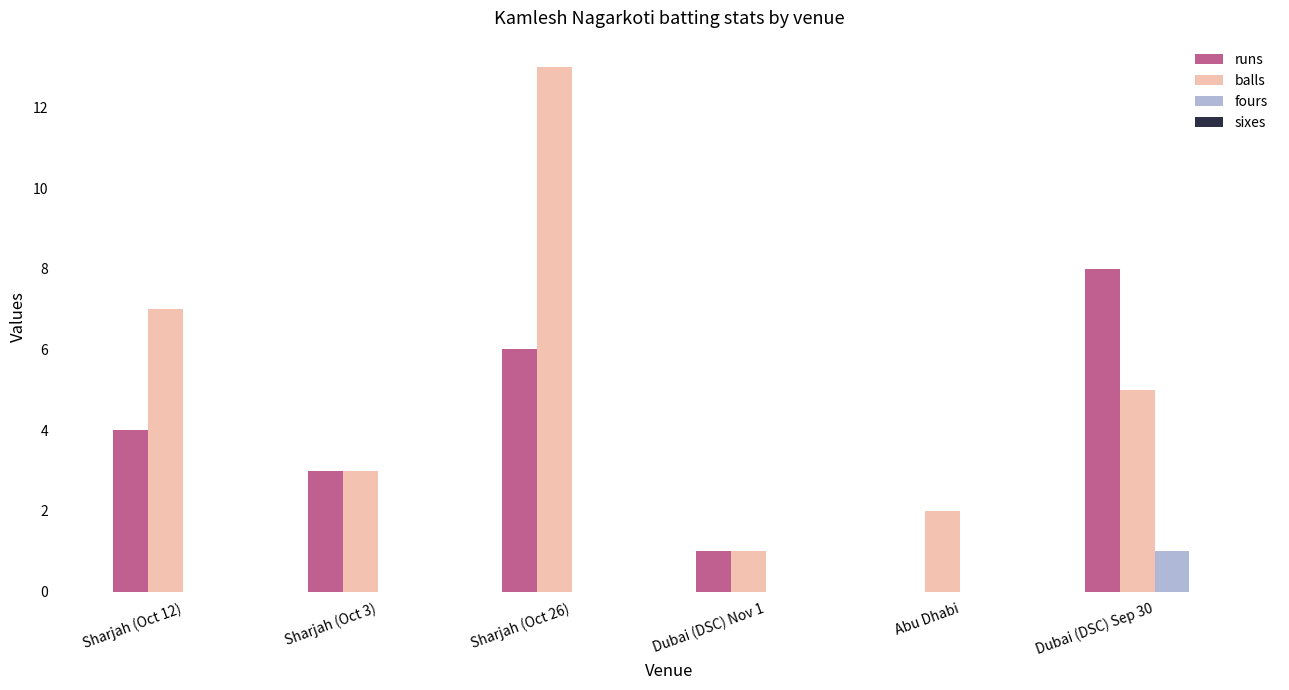

Which series has the largest total across all categories?

balls